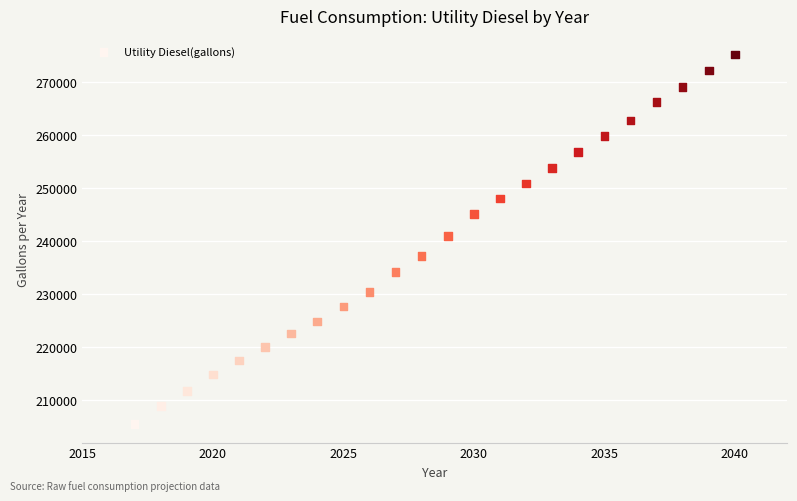

What is the range of Y values (max minus min)?

69705.0